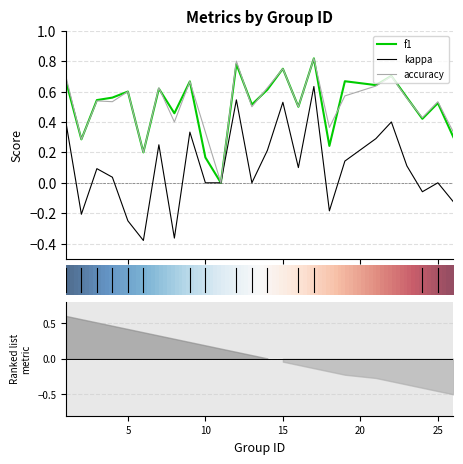

Count the accuracy values in the range 0 to 1.

25